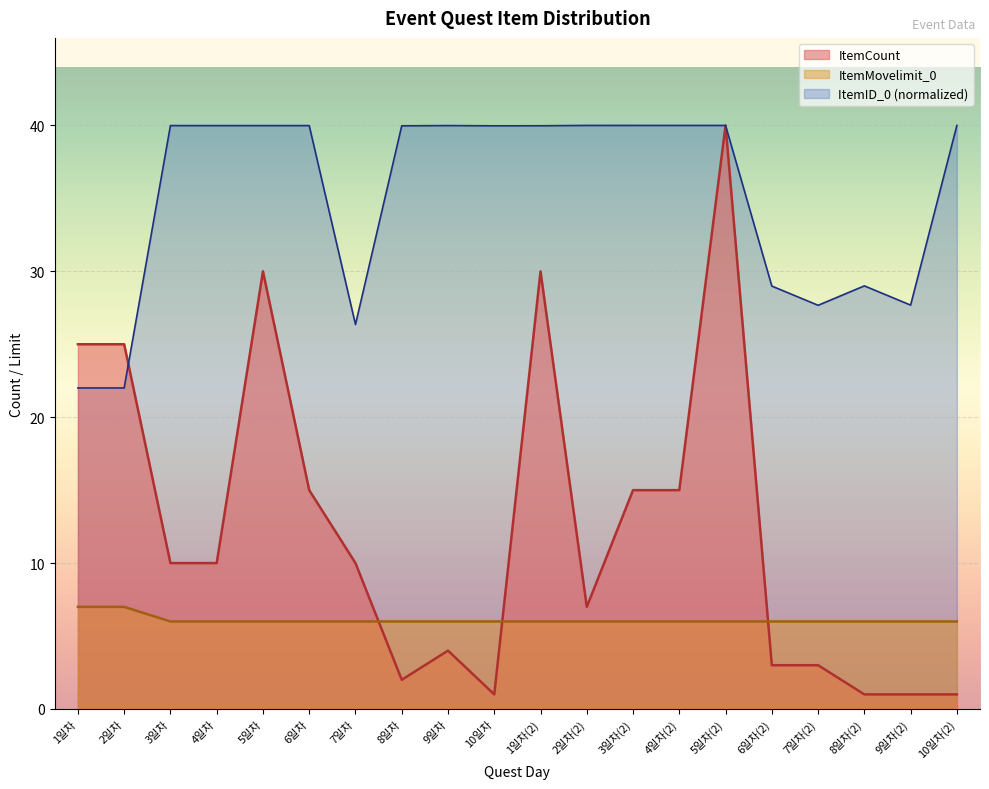

What is the maximum value for ItemMovelimit_0?

7.0